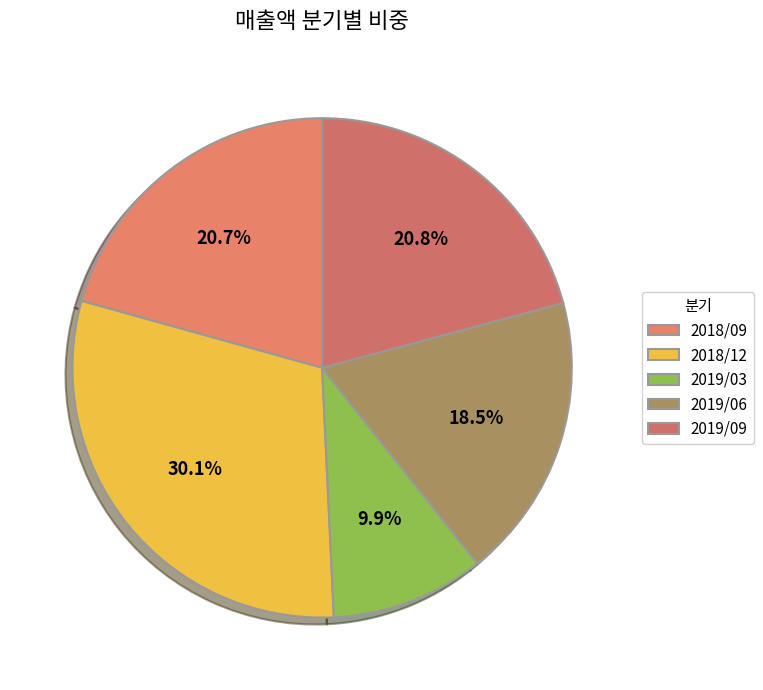

The 2018/09 slice represents 21% of the pie. True or false?

True